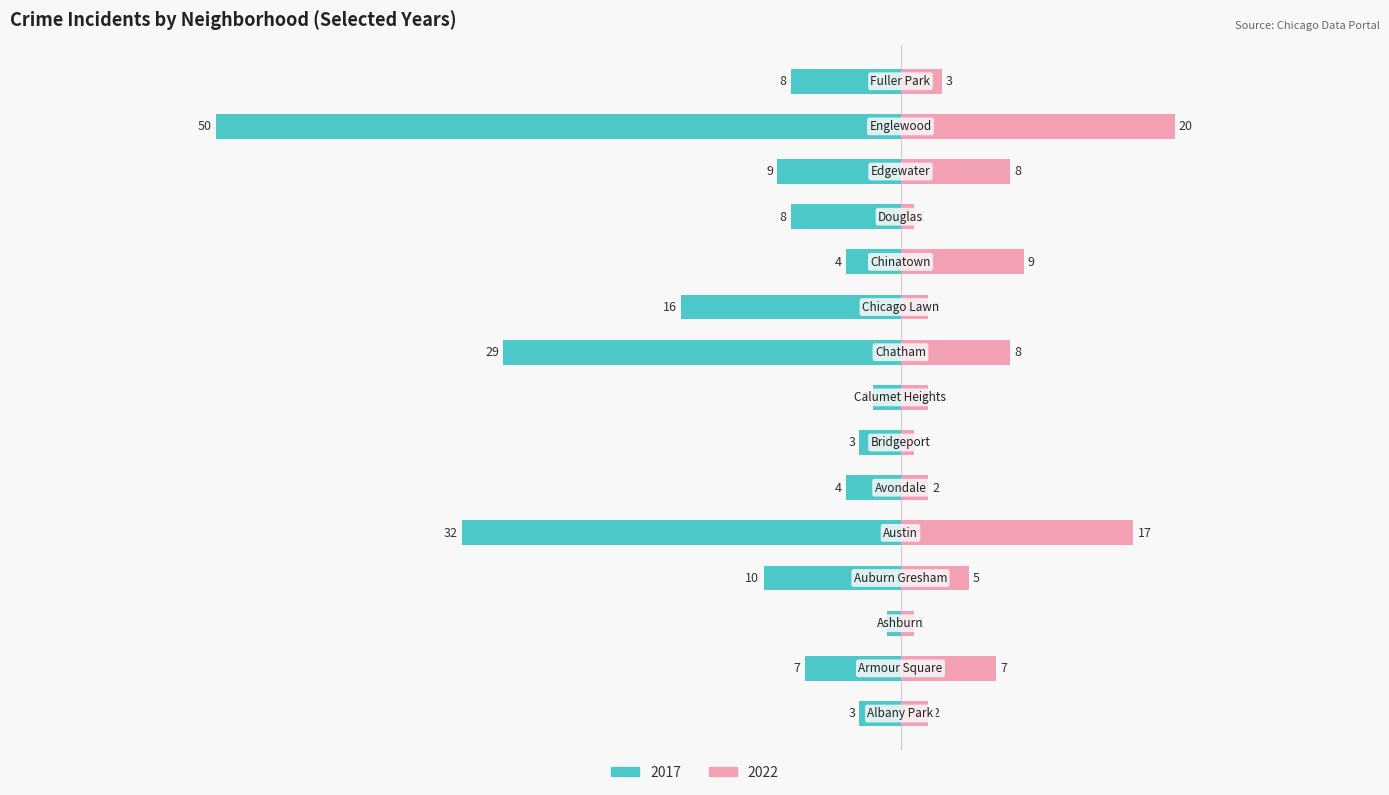

Is it true that 2022 equals 2 at Chicago Lawn?

True